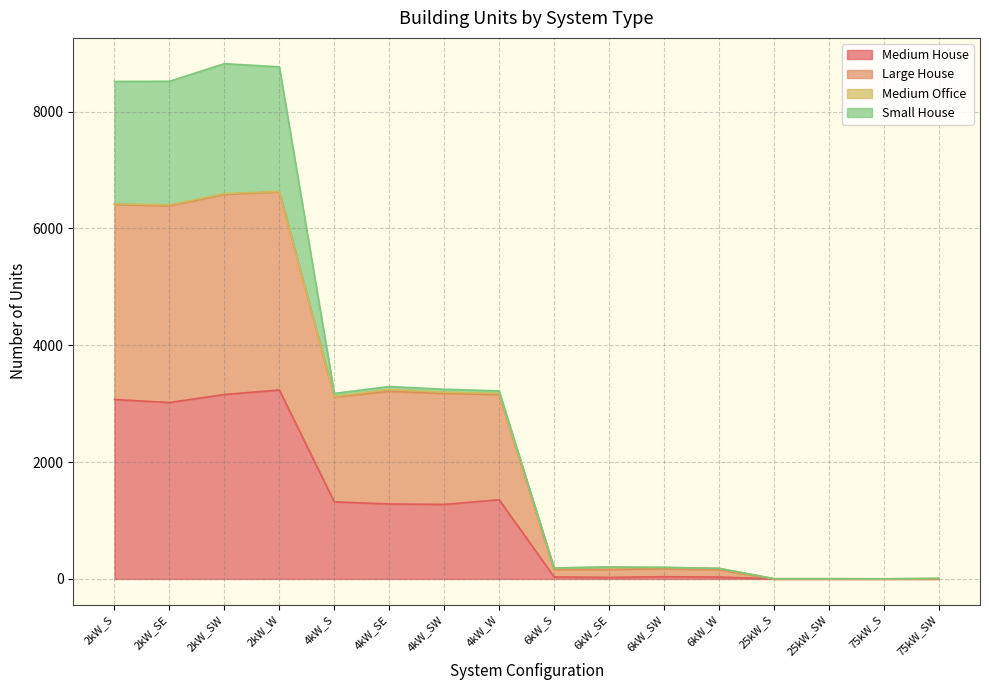

The value of Medium House at 2kW_SE is 3019. True or false?

True